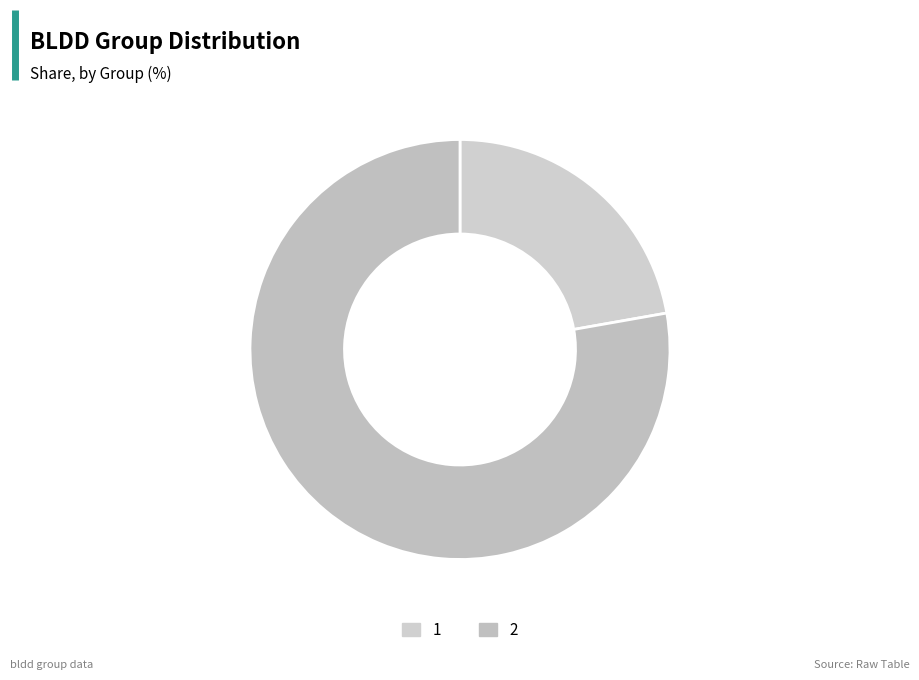

Between 1 and 2, which is larger?

2